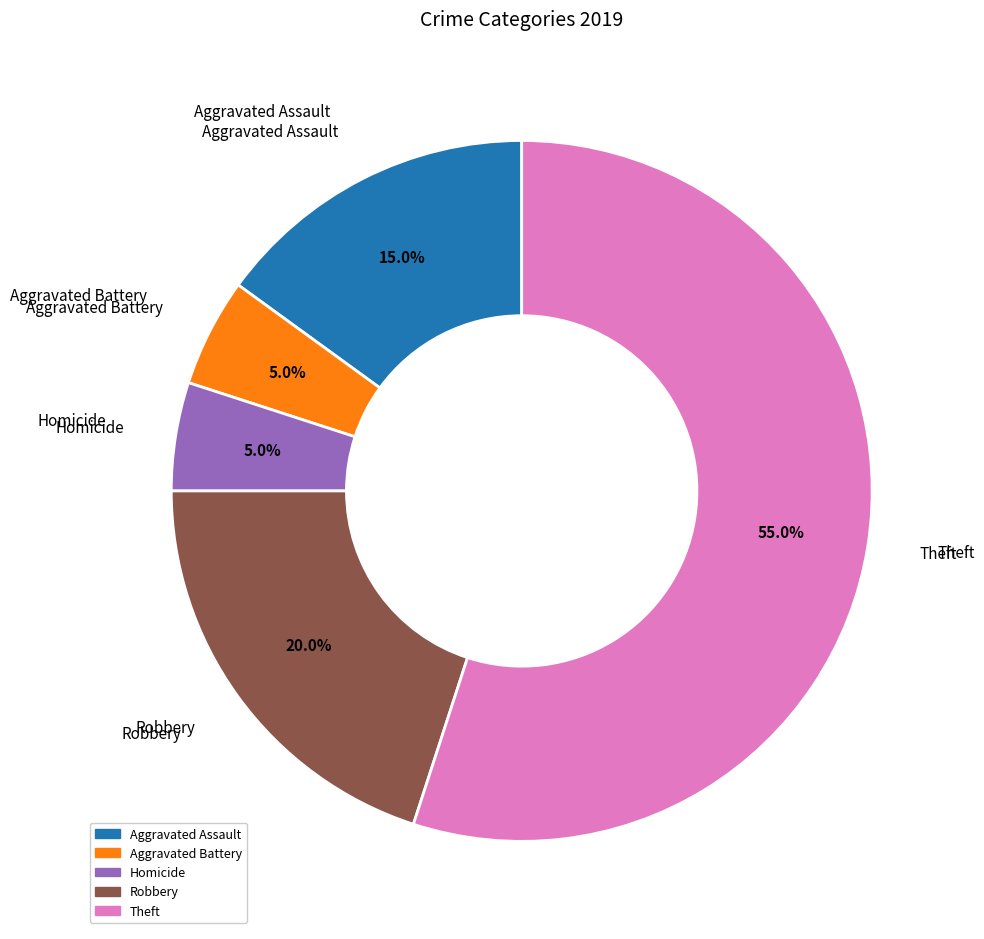

Count the number of slices in the pie.

5